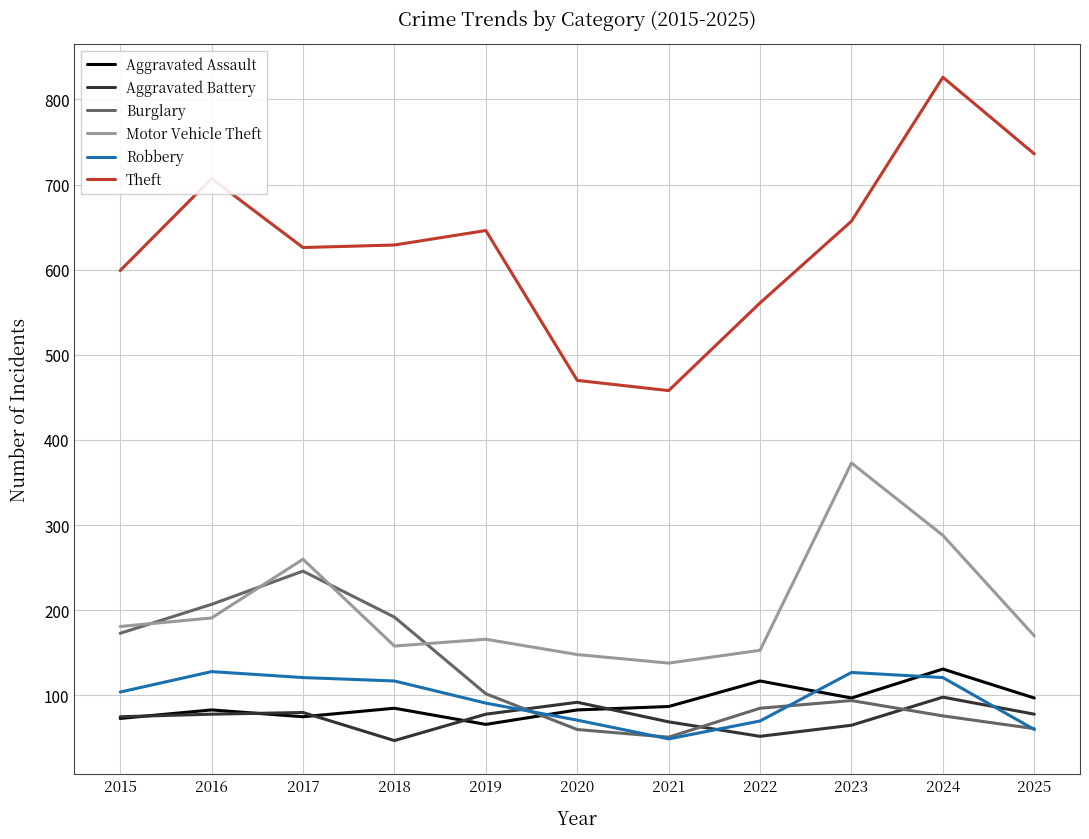

In Robbery, how many points are lower than both neighbors (excluding endpoints)?

1